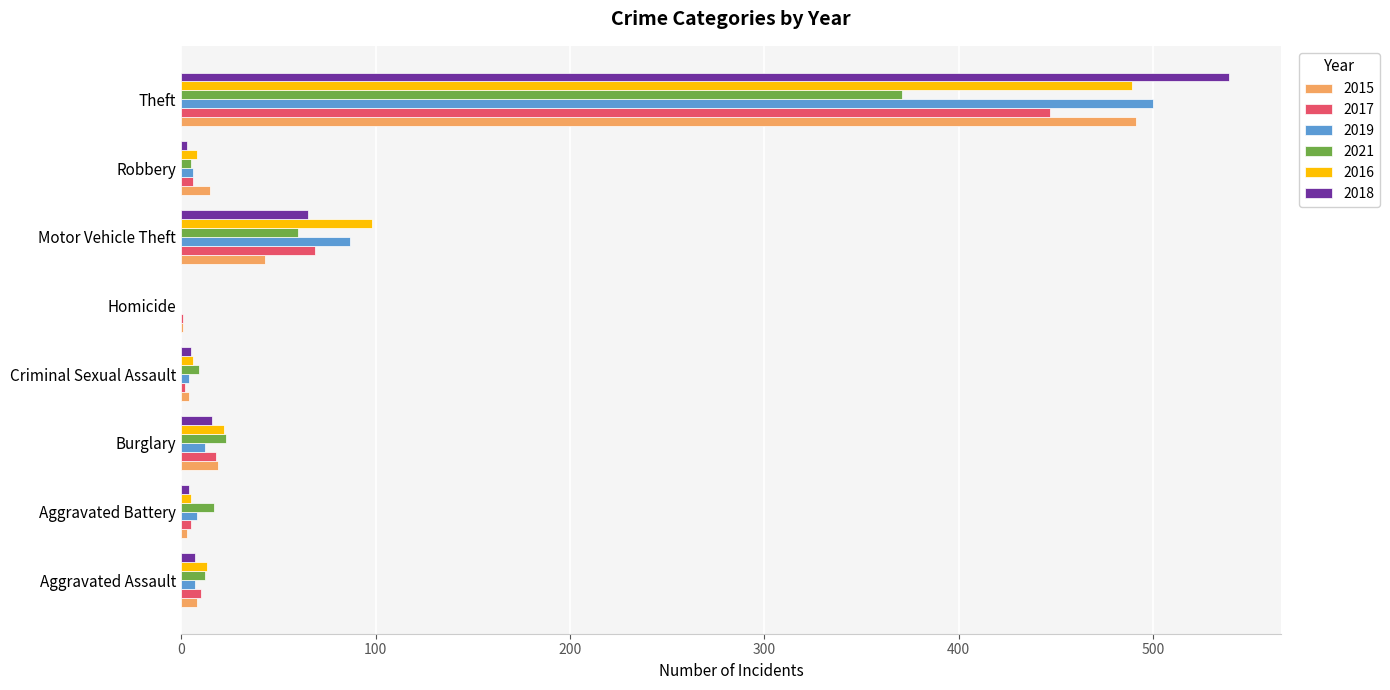

Between Criminal Sexual Assault and Theft, which series saw the biggest shift?

2018